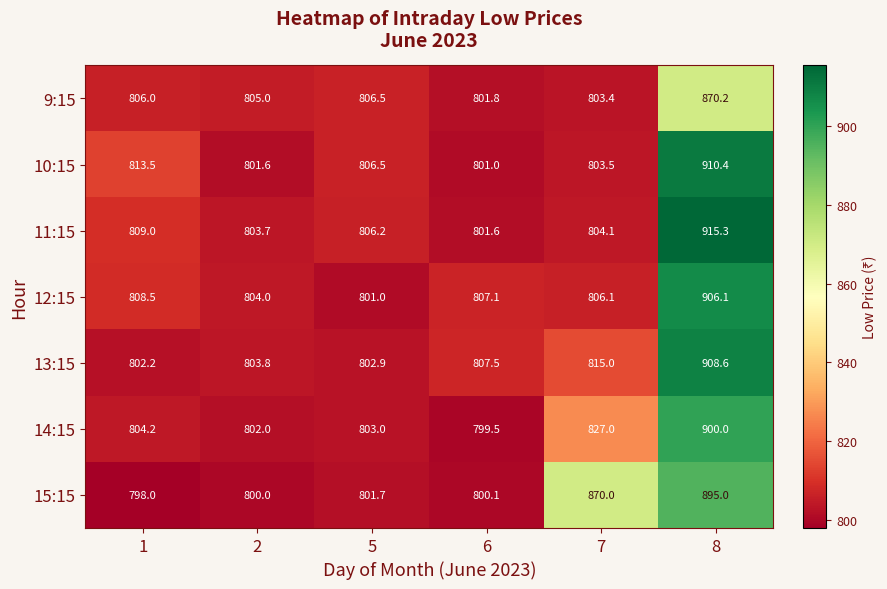

Which series changed the most between 7 and 8?

11:15